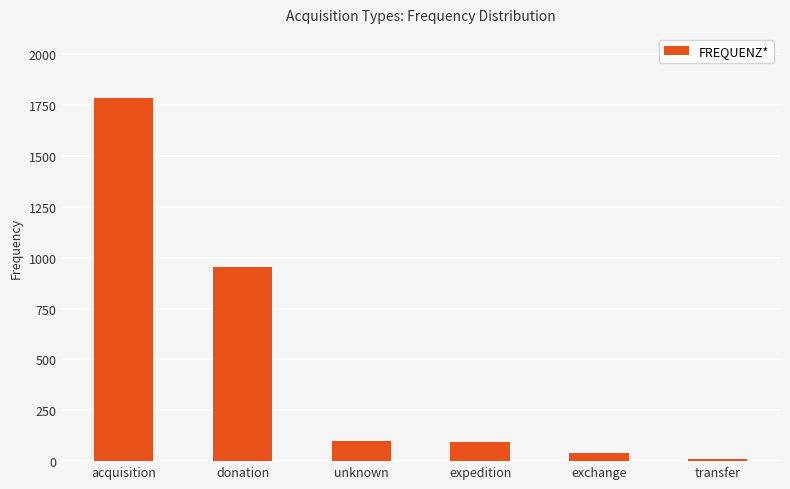

What is the minimum value shown in the chart?

12